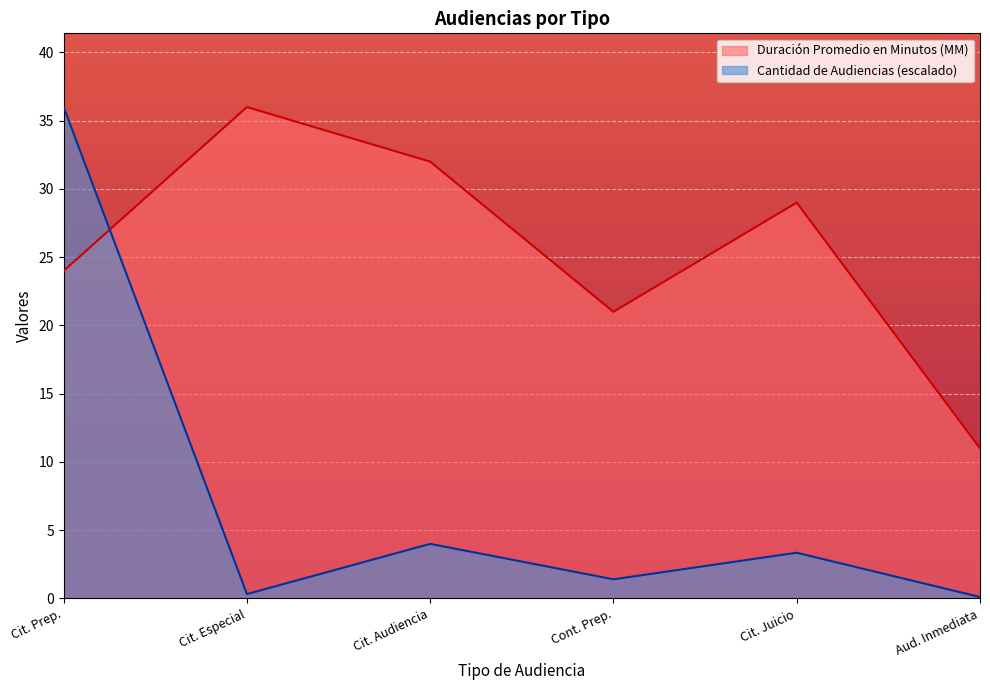

Which series has the widest spread of values?

Cantidad de Audiencias (escalado)